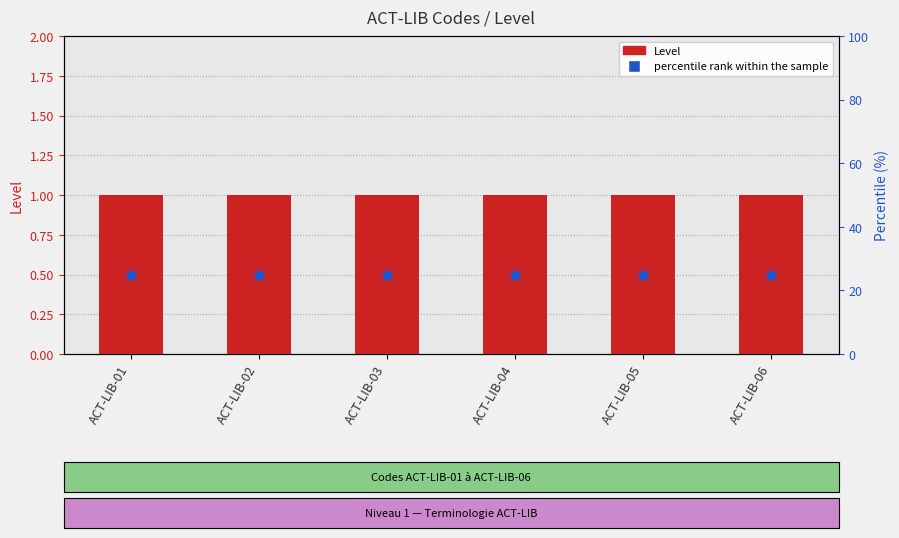

Is the value of Level at ACT-LIB-01 greater than the value of percentile rank within the sample at ACT-LIB-05?

Yes